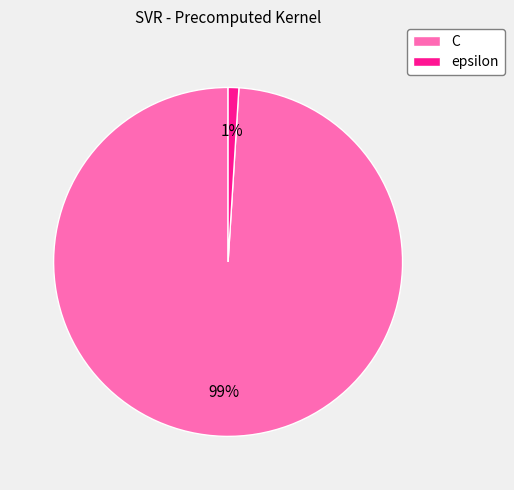

What percentage is the C slice, to the nearest percent?

99%